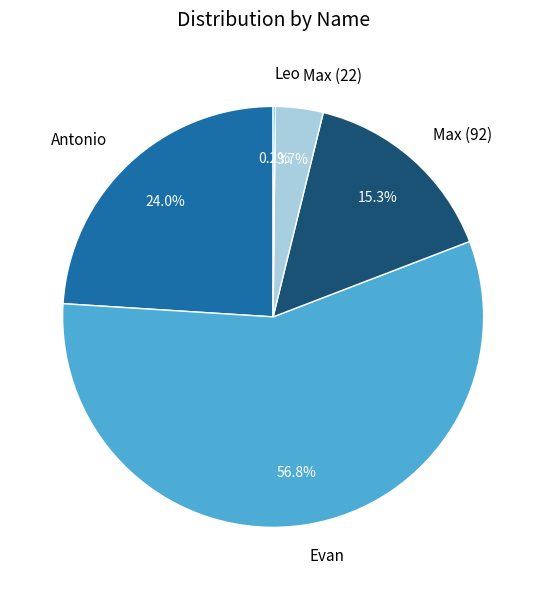

What portion of the pie excludes Evan?

43.2%